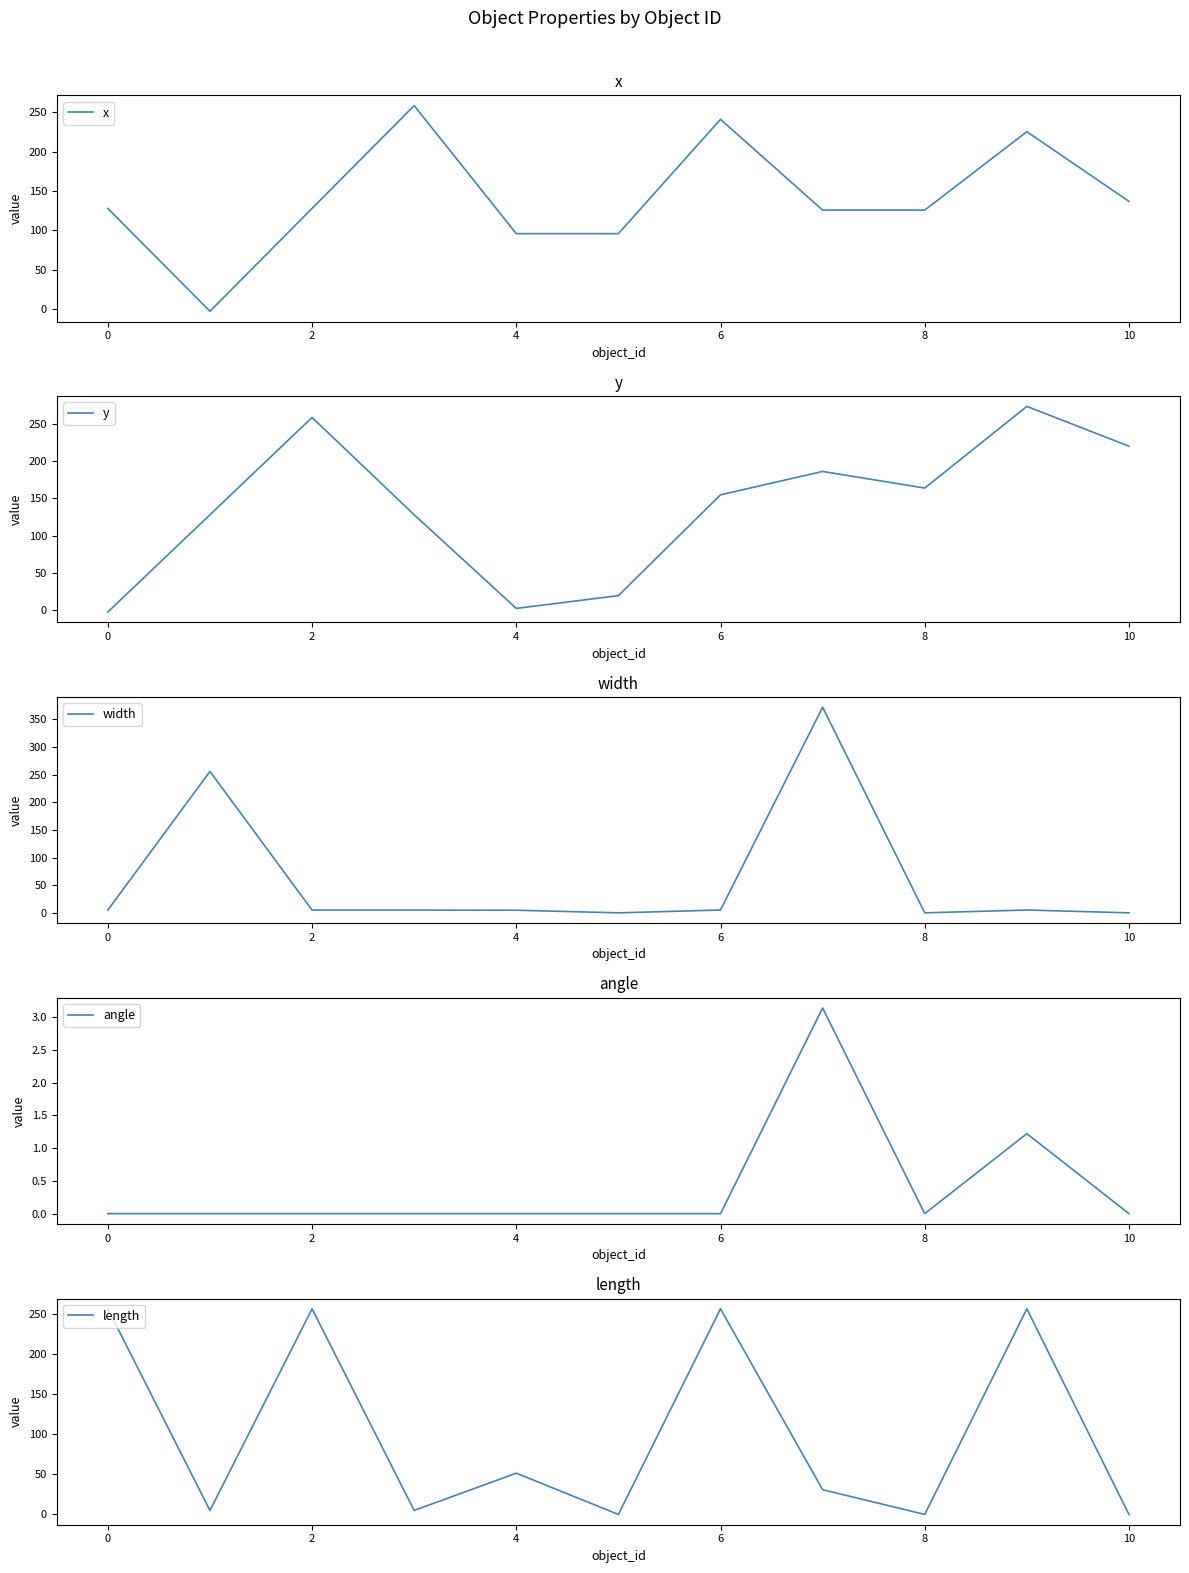

At how many categories does at least one series exceed 291?

1